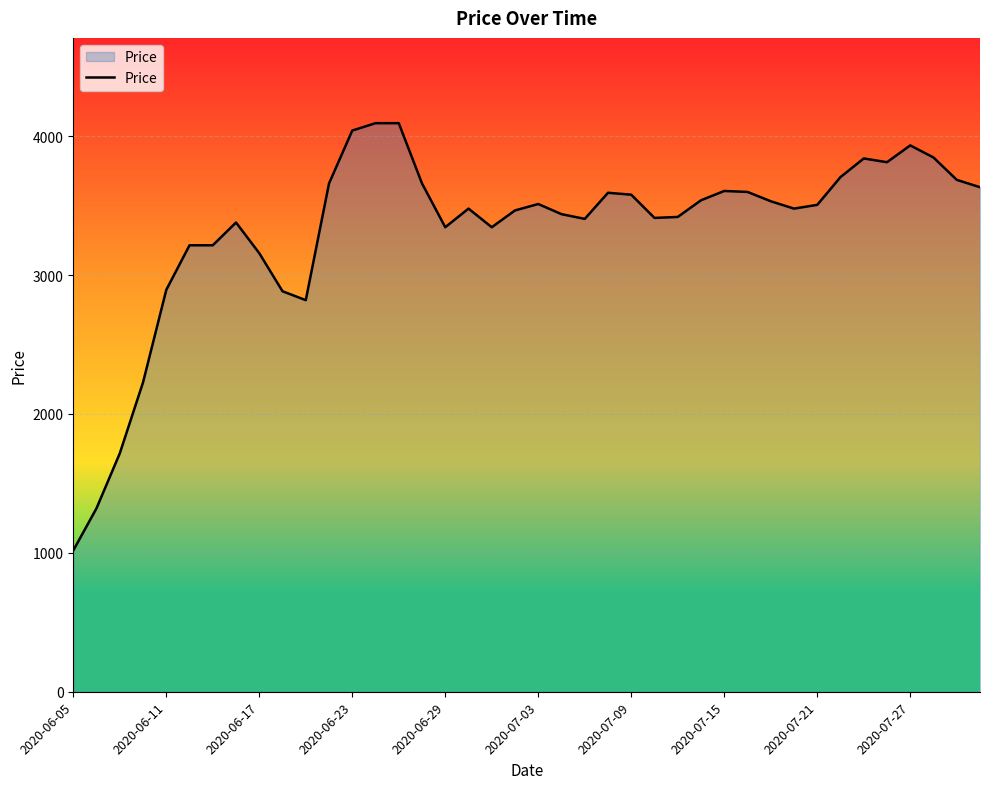

What is the minimum value shown in the chart?

1017